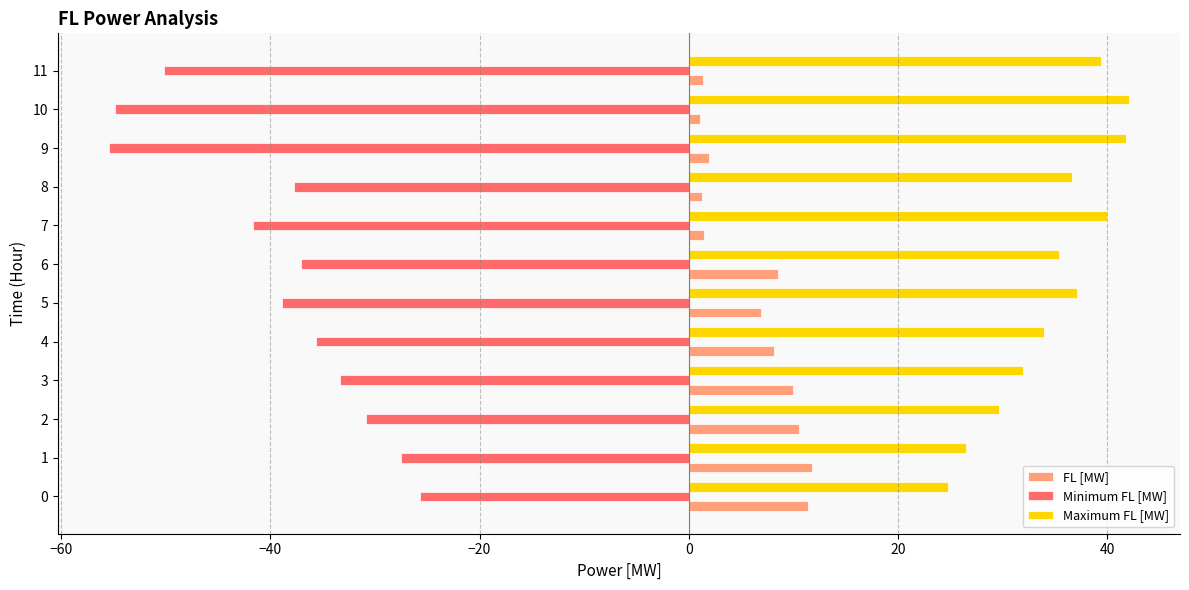

How many distinct data groups are displayed?

3